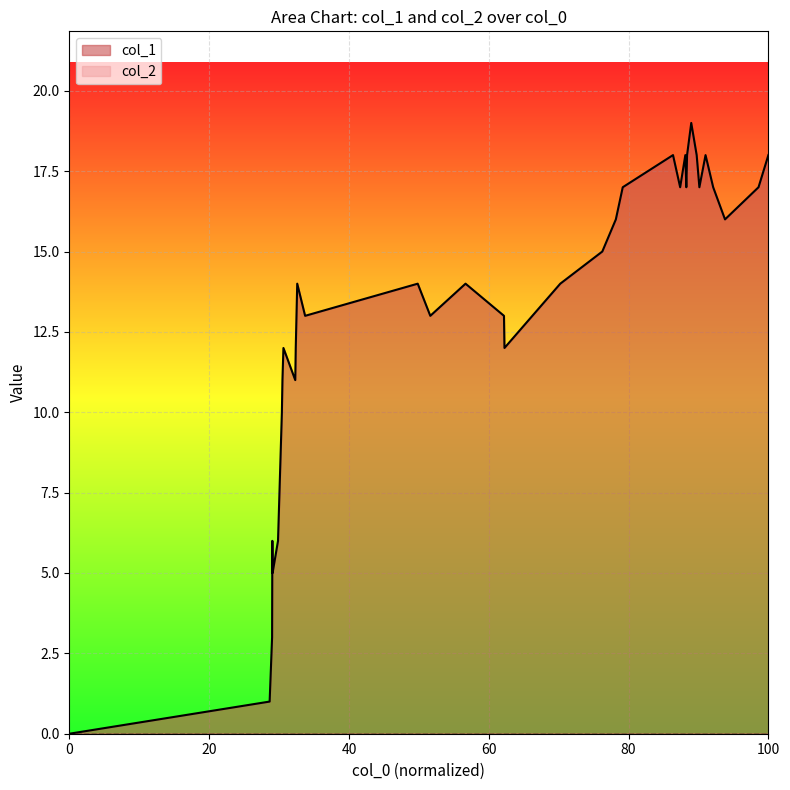

How many values exceed 14?

16